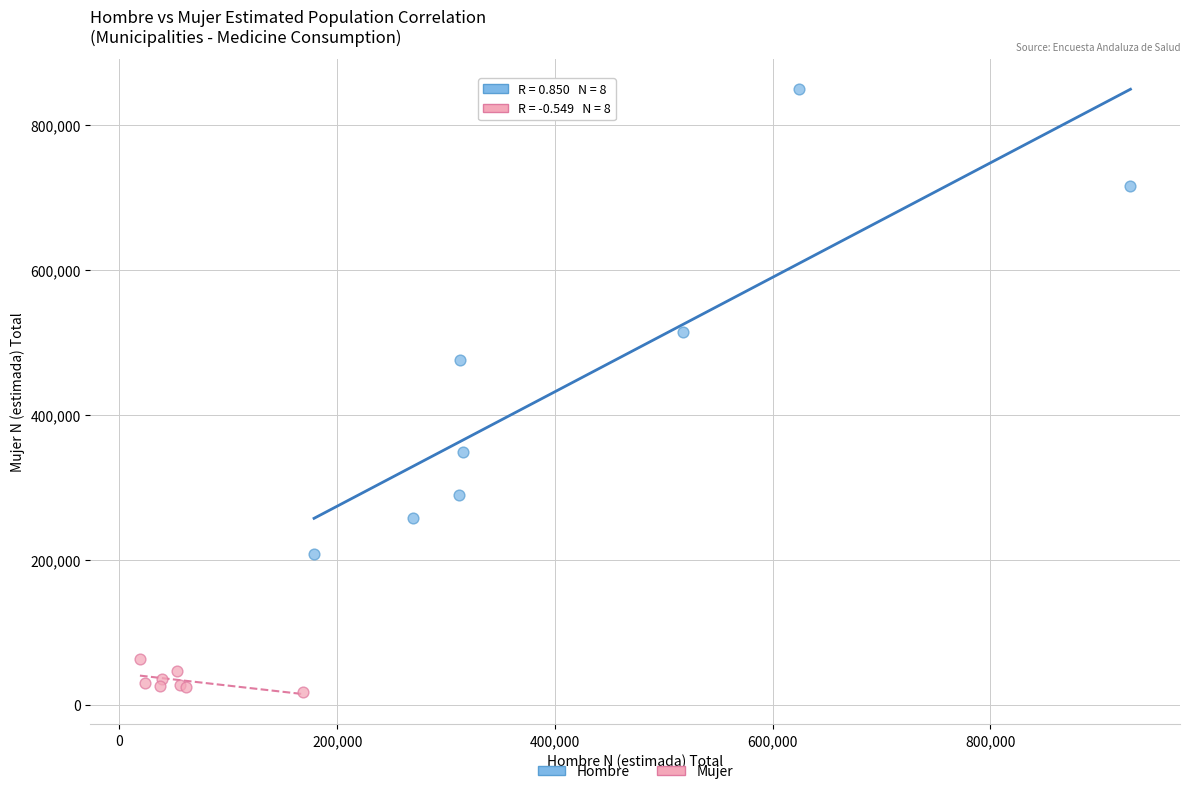

What are all the series names shown in the legend?

Hombre, Mujer